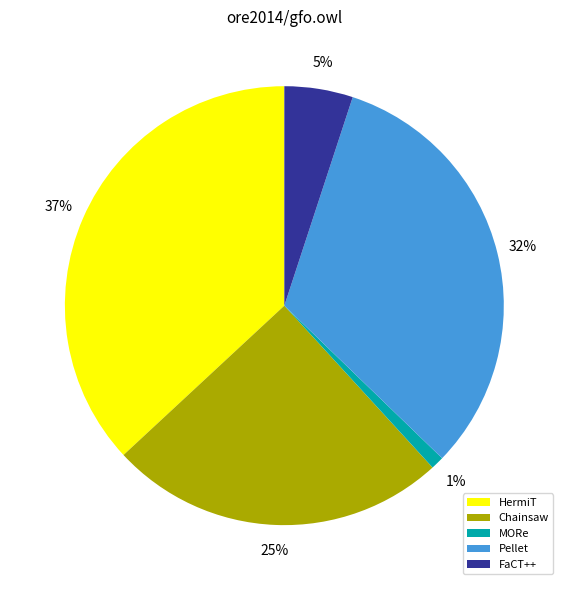

Is Pellet the majority of the pie?

No